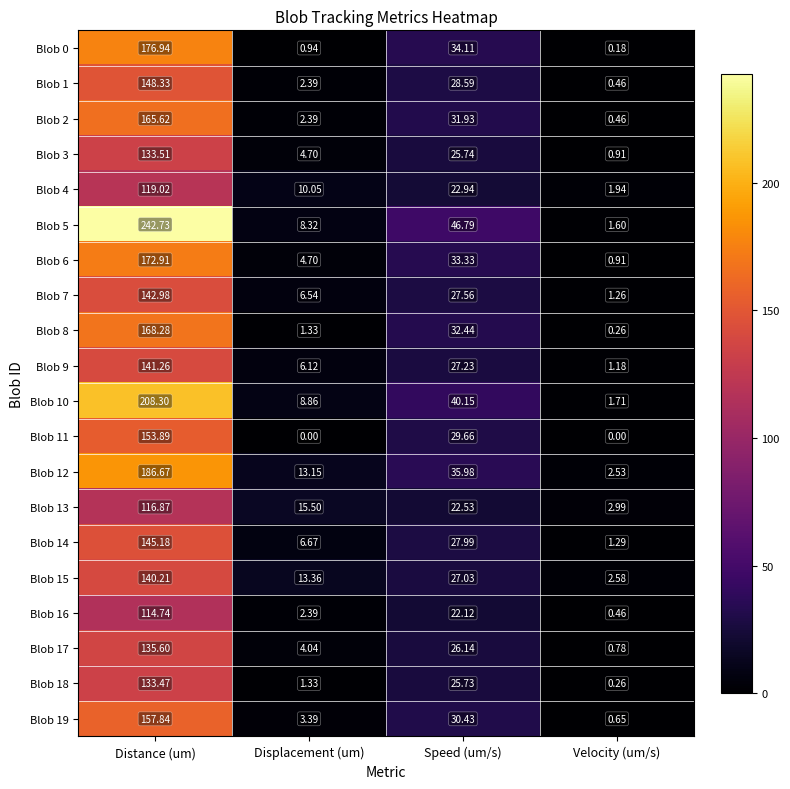

At which category is the sum across all series the highest?

Distance (um)